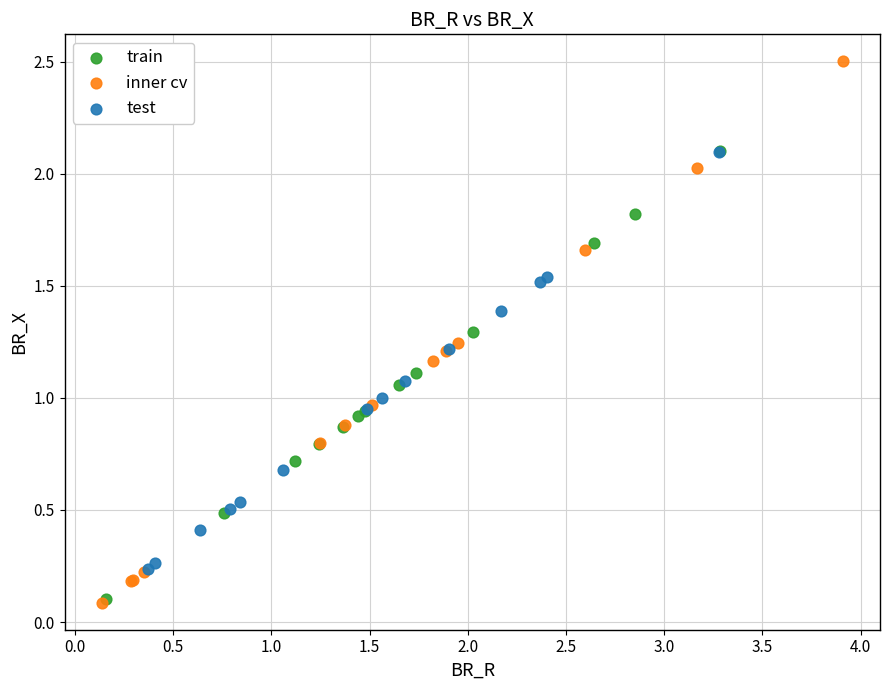

Which series has the largest Y range (max minus min)?

inner cv